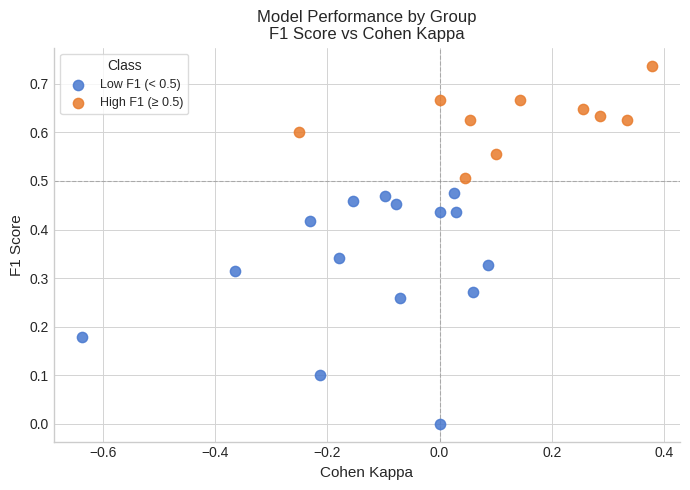

Which series contains the highest Y value?

High F1 (≥ 0.5)